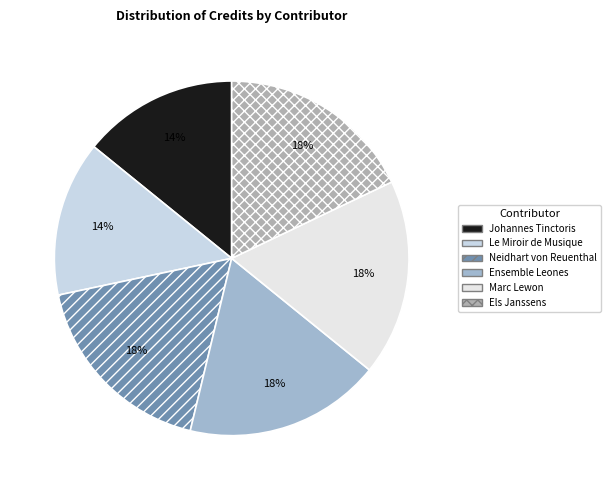

To the nearest percent, what is the combined percentage of Neidhart von Reuenthal and Ensemble Leones?

36%